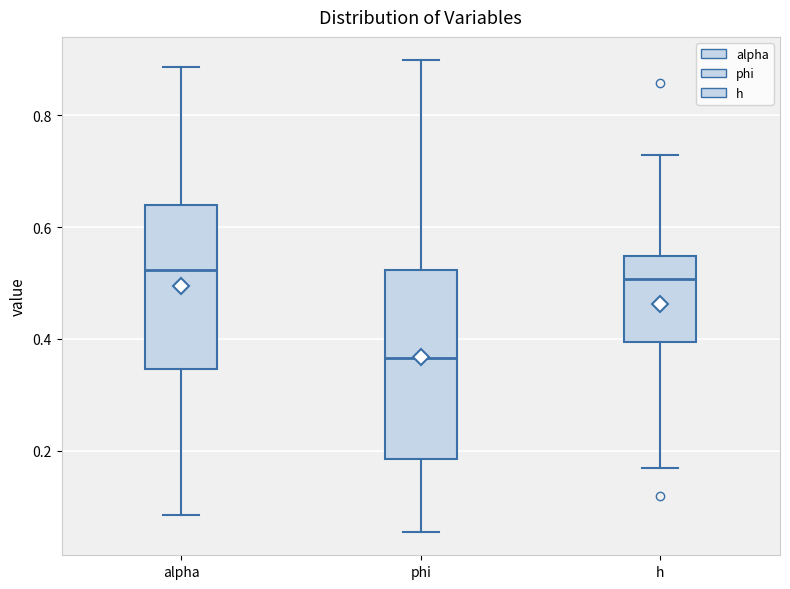

Where does the lower whisker of the box for phi end on the y-axis? The values are not printed on the chart, so give them approximately, as read against the axis.

0.06